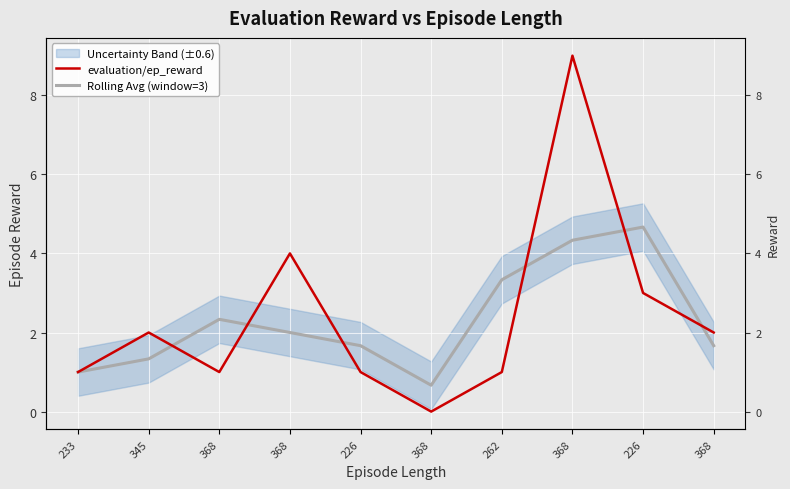

What is the spread (max minus min) of values at 345?

0.7